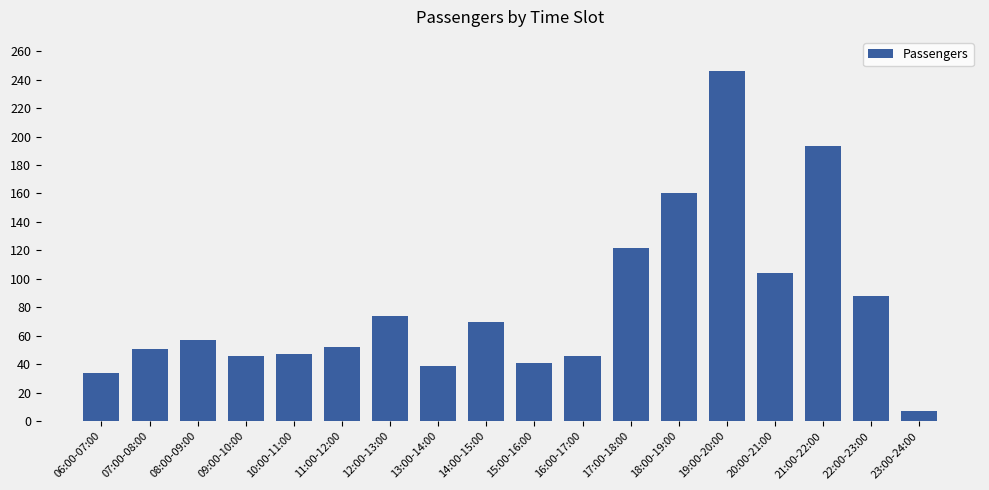

At which label is the value closest to 126?

17:00-18:00